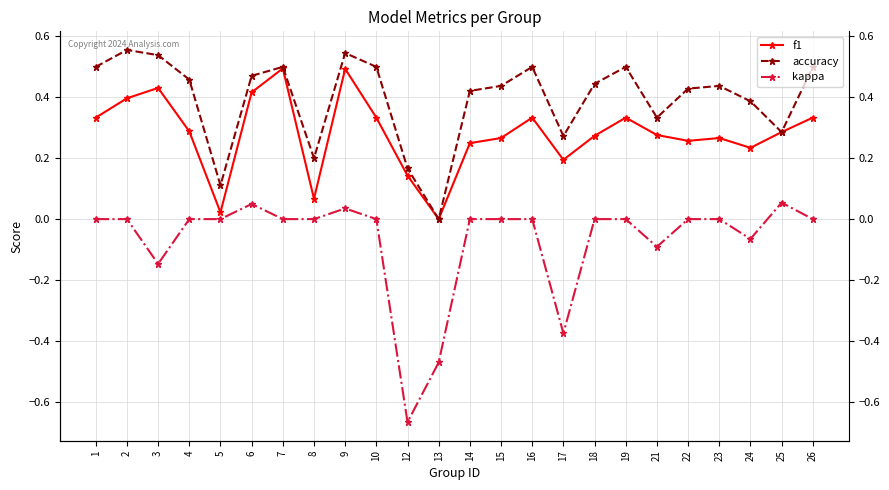

What is the approximate value of f1 at 10?

0.3